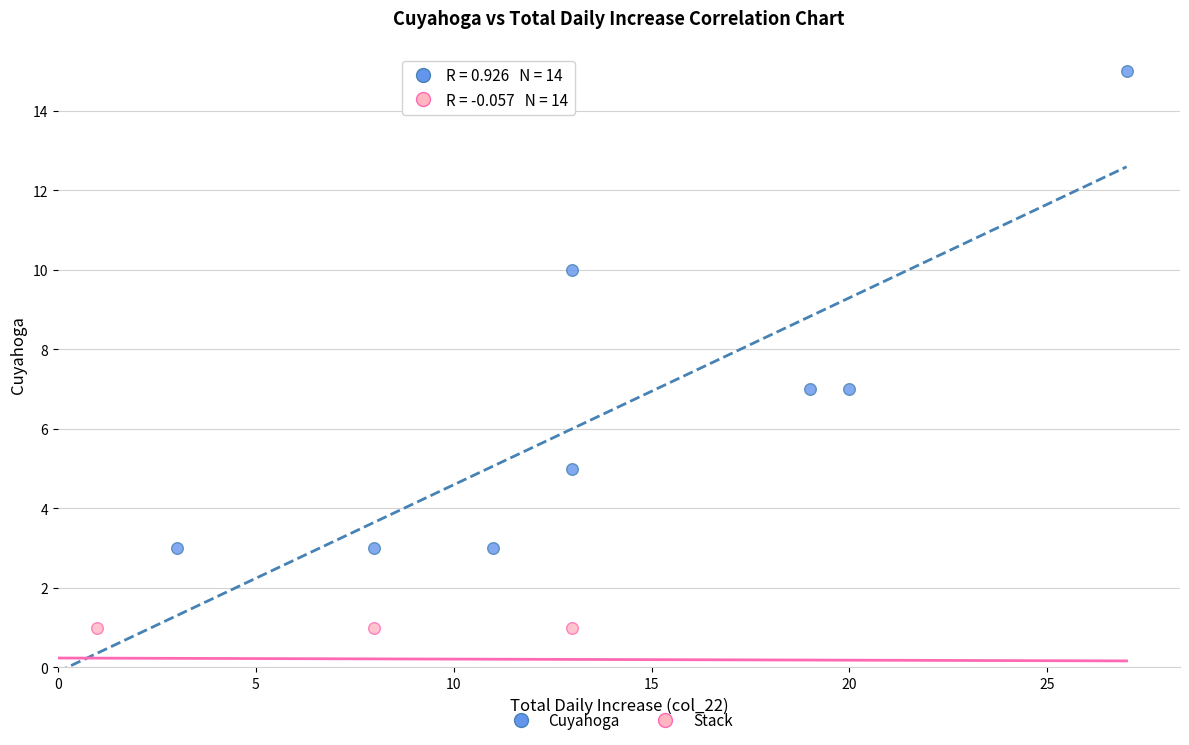

What are all the series names shown in the legend?

Cuyahoga, Stack